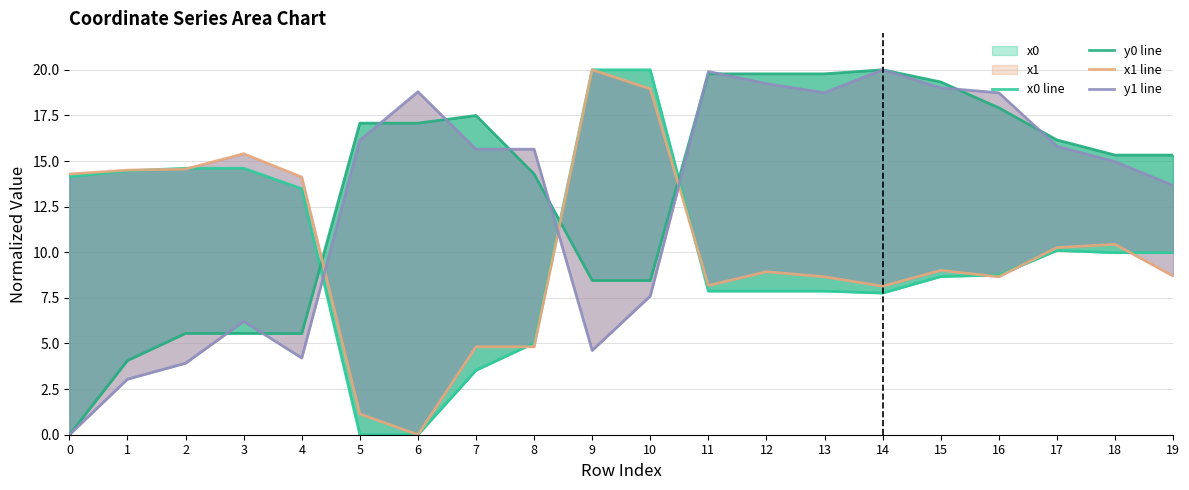

Between 19 and 15, which is larger?

19